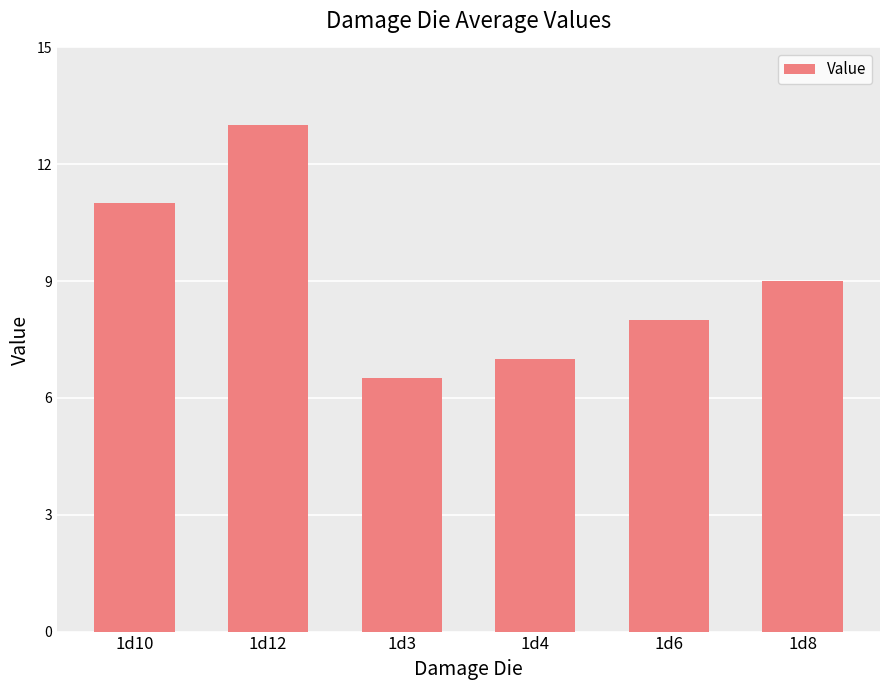

List the labels in order of value, smallest first.

1d3, 1d4, 1d6, 1d8, 1d10, 1d12